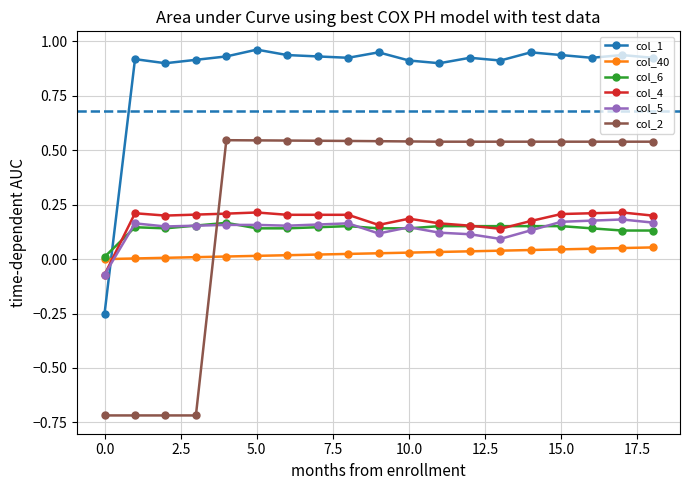

Count the number of categories in the chart.

19